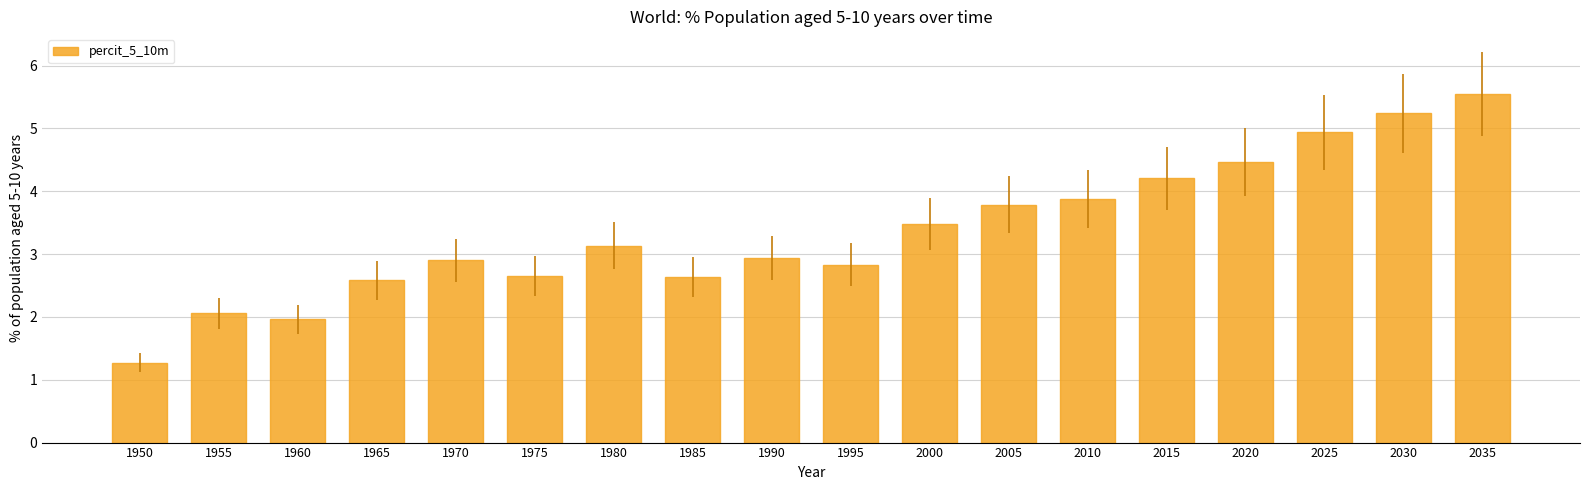

The value at 2035 is 5.5. True or false?

True